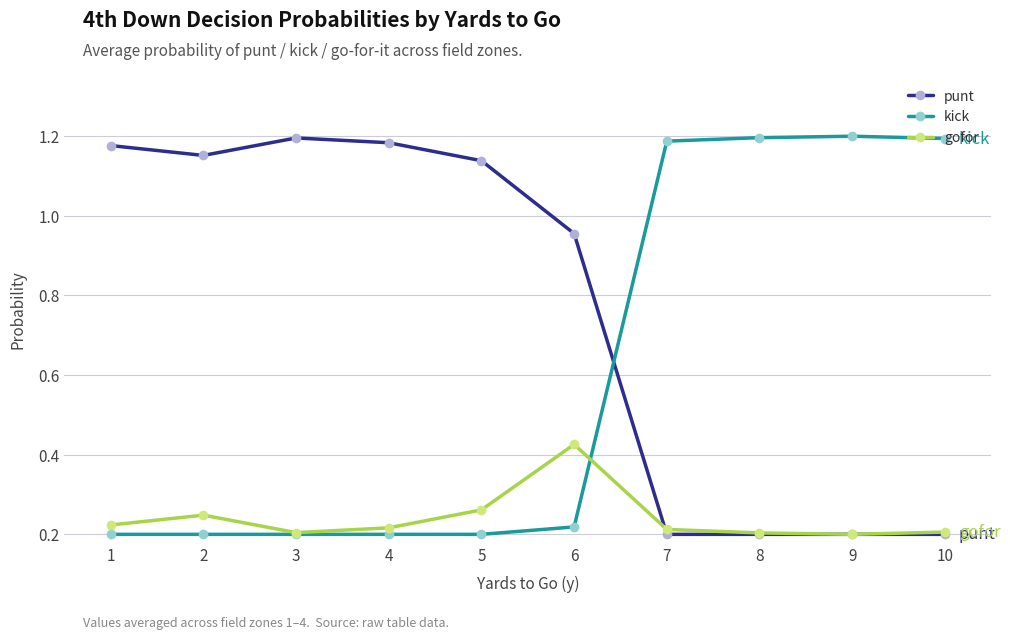

Does the chart have visible grid lines?

Yes